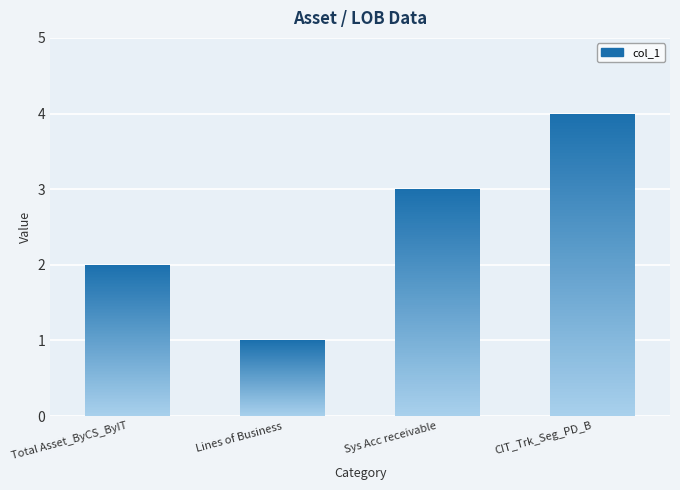

What is the difference between the maximum and minimum values?

3